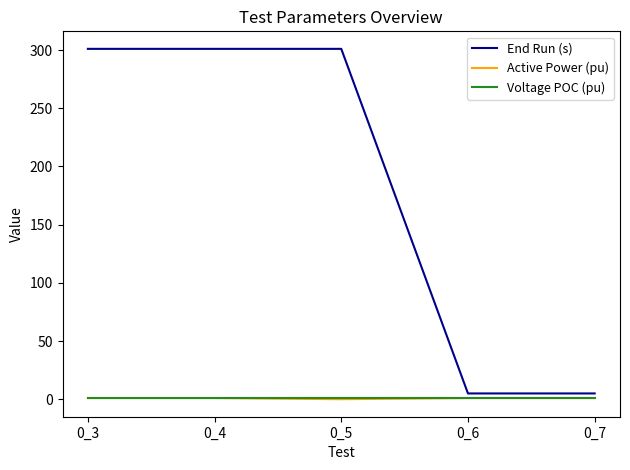

True or false: End Run (s) has a value of 449.0 at 0_4.

False